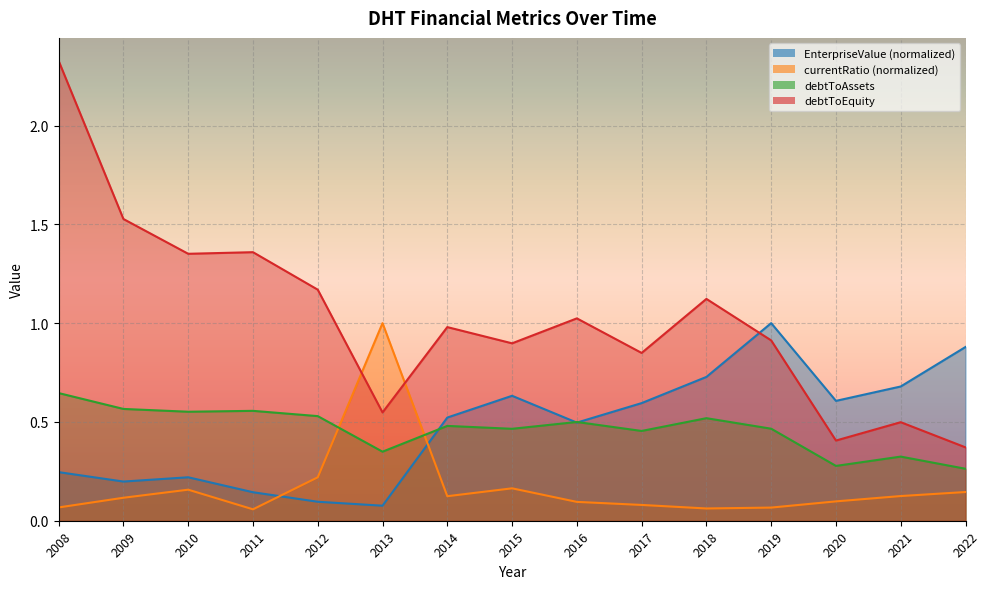

What is the value of the EnterpriseValue point at the 7th from the left?

0.5